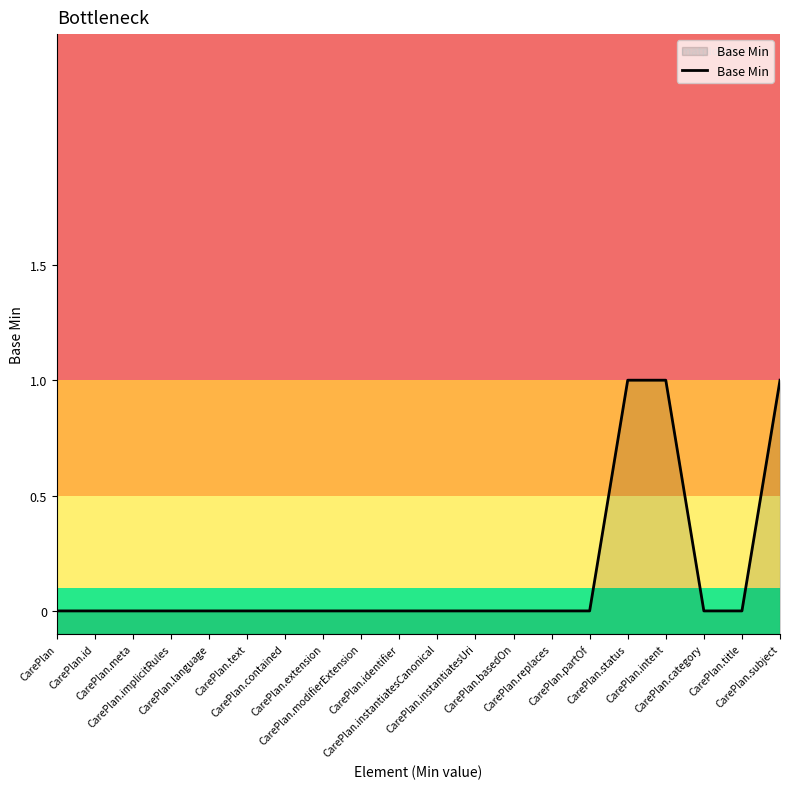

Reading right to left, transcribe all the data shown in this chart.

CarePlan.subject=1	CarePlan.title=0	CarePlan.category=0	CarePlan.intent=1	CarePlan.status=1	CarePlan.partOf=0	CarePlan.replaces=0	CarePlan.basedOn=0	CarePlan.instantiatesUri=0	CarePlan.instantiatesCanonical=0	CarePlan.identifier=0	CarePlan.modifierExtension=0	CarePlan.extension=0	CarePlan.contained=0	CarePlan.text=0	CarePlan.language=0	CarePlan.implicitRules=0	CarePlan.meta=0	CarePlan.id=0	CarePlan=0